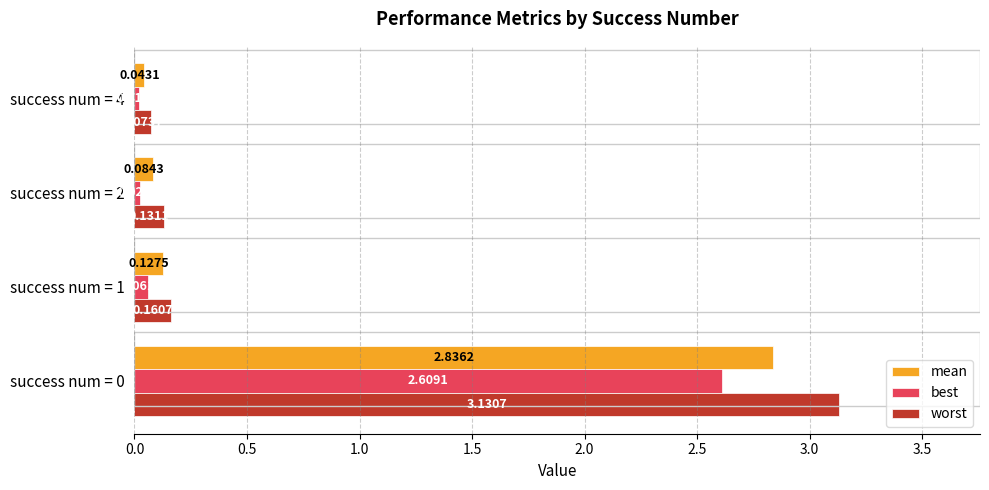

What is the average value of the worst series?

0.9